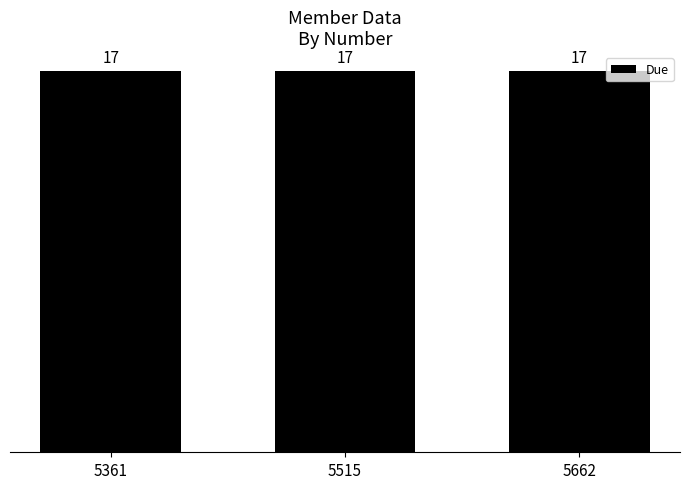

True or false: Due has a value of 8 at 5361.

False